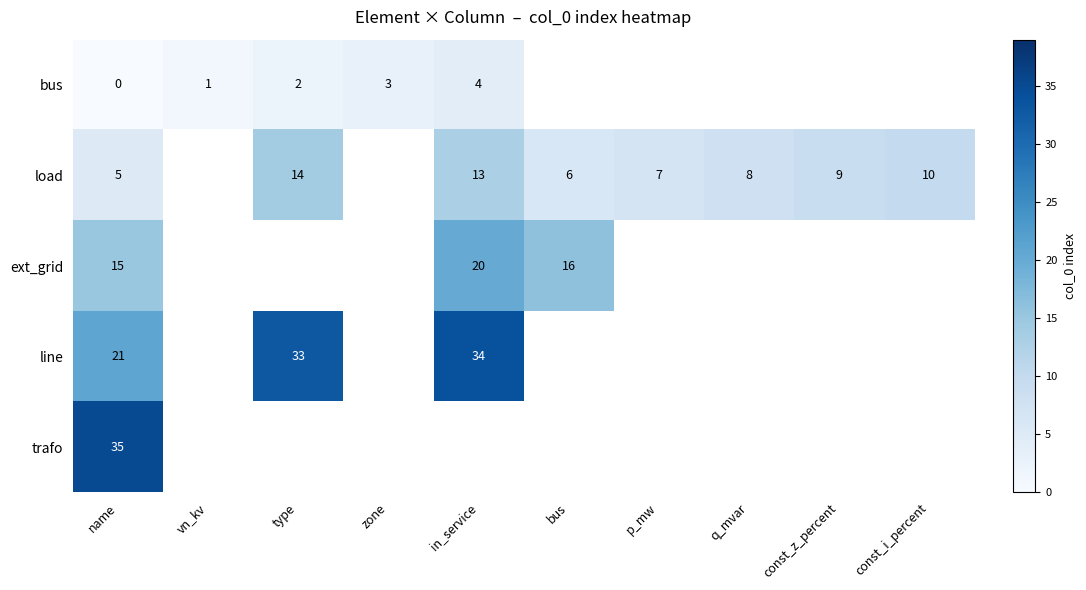

At how many categories does at least one series exceed 3?

8